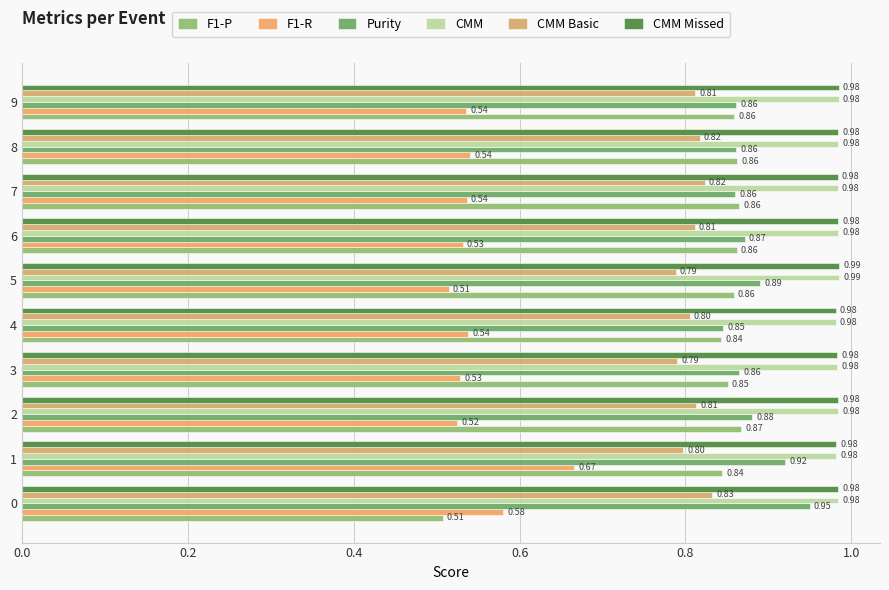

How many series are shown in this chart?

6